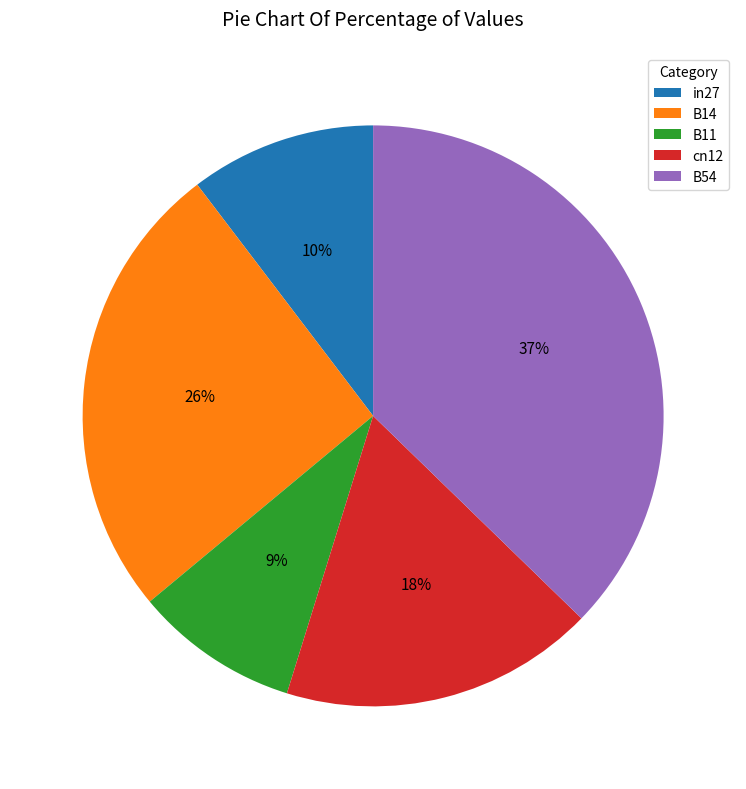

Rank the categories by value from lowest to highest.

B11, in27, cn12, B14, B54